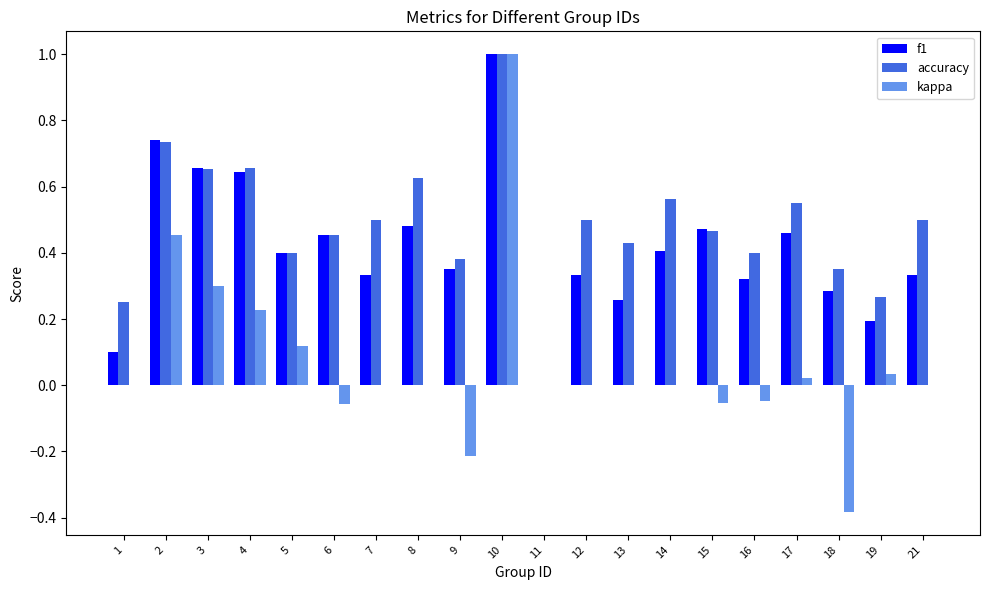

Which category has the highest value in the f1 series?

10